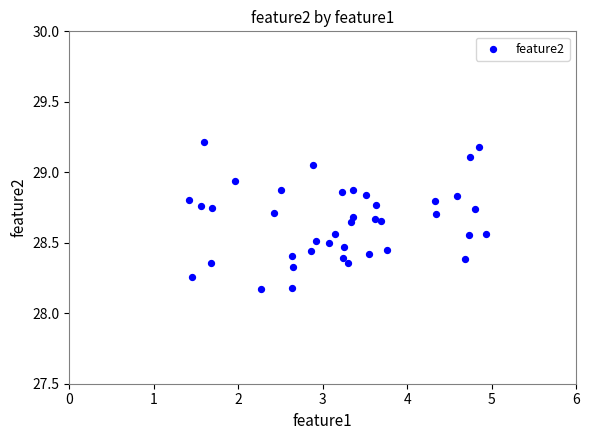

What is the range of Y values (max minus min)?

1.0